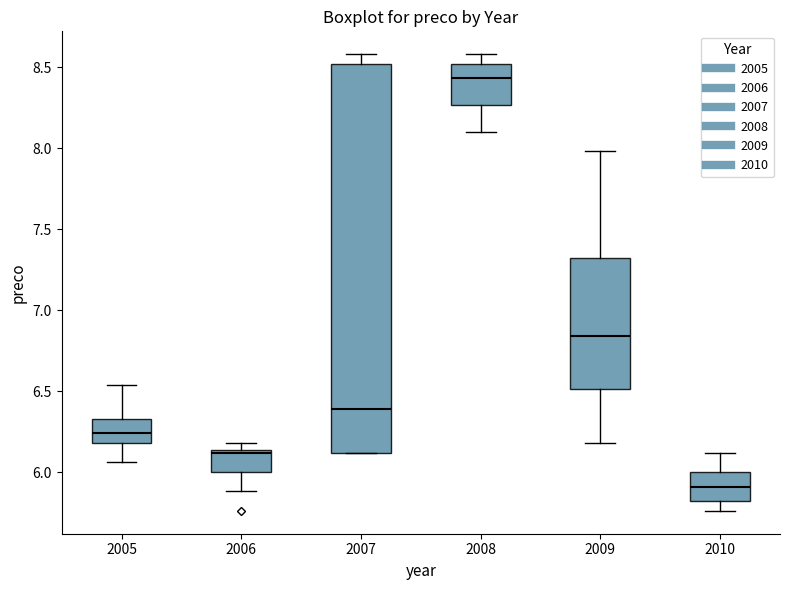

Reading left to right, read every box against the y-axis: the position of its median line, the range the box covers, and the ends of its whiskers. The values are not printed on the chart, so give them approximately, as read against the axis.

2005: median 6.25, box 6.20 to 6.35, whiskers 6.05 to 6.55
2006: median 6.10, box 6.00 to 6.15, whiskers 5.90 to 6.20
2007: median 6.40, box 6.10 to 8.50, whiskers 6.10 to 8.60
2008: median 8.45, box 8.25 to 8.50, whiskers 8.10 to 8.60
2009: median 6.85, box 6.50 to 7.30, whiskers 6.20 to 8.00
2010: median 5.90, box 5.80 to 6.00, whiskers 5.75 to 6.10